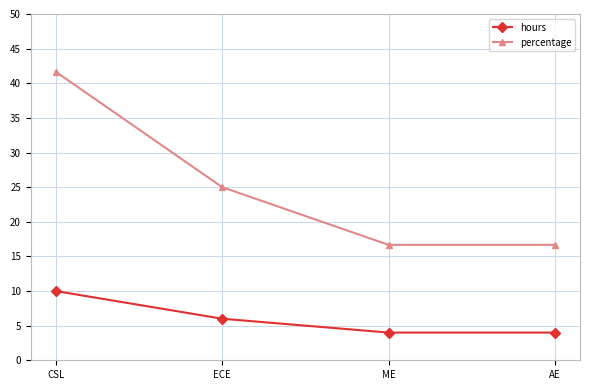

What is the difference between the highest and lowest values at CSL?

31.7